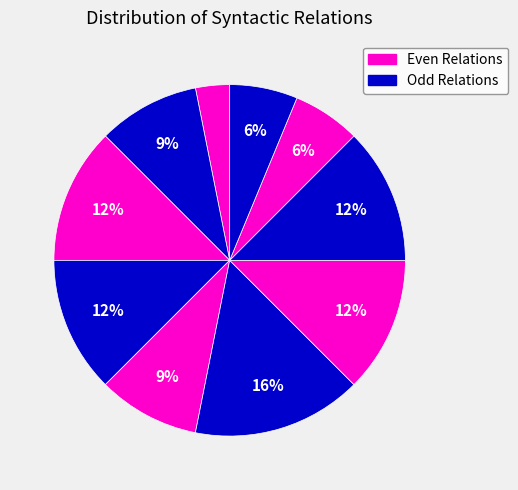

How many slices are in this pie chart?

10